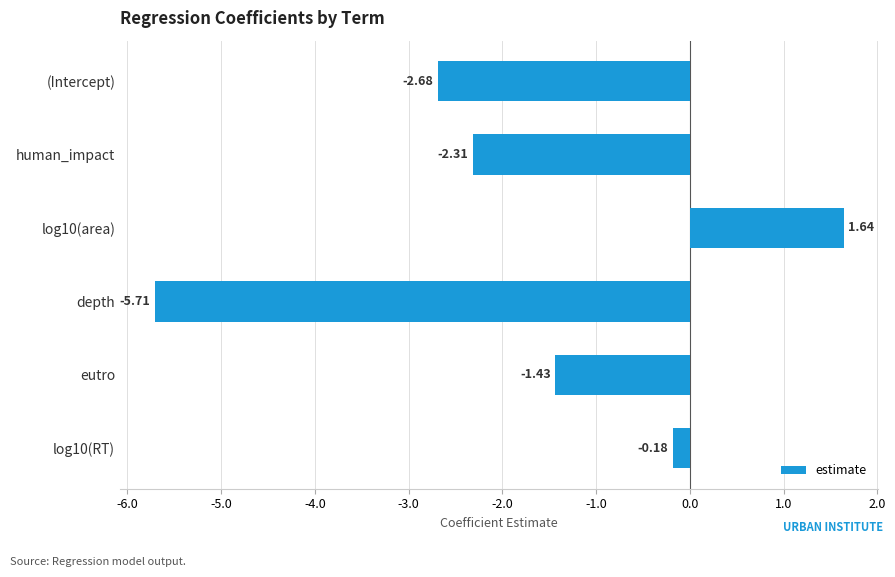

What is the average value?

-1.8